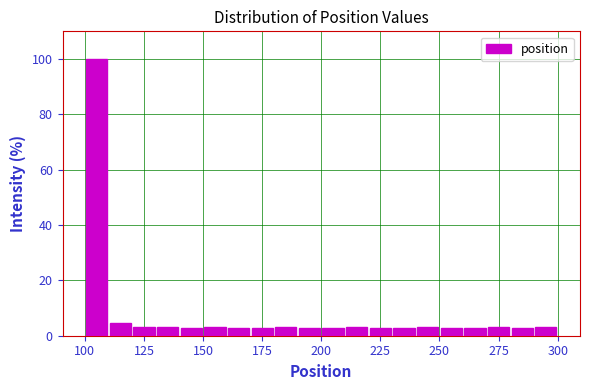

Read against the x-axis, roughly where is the centre of the tallest bar?

105